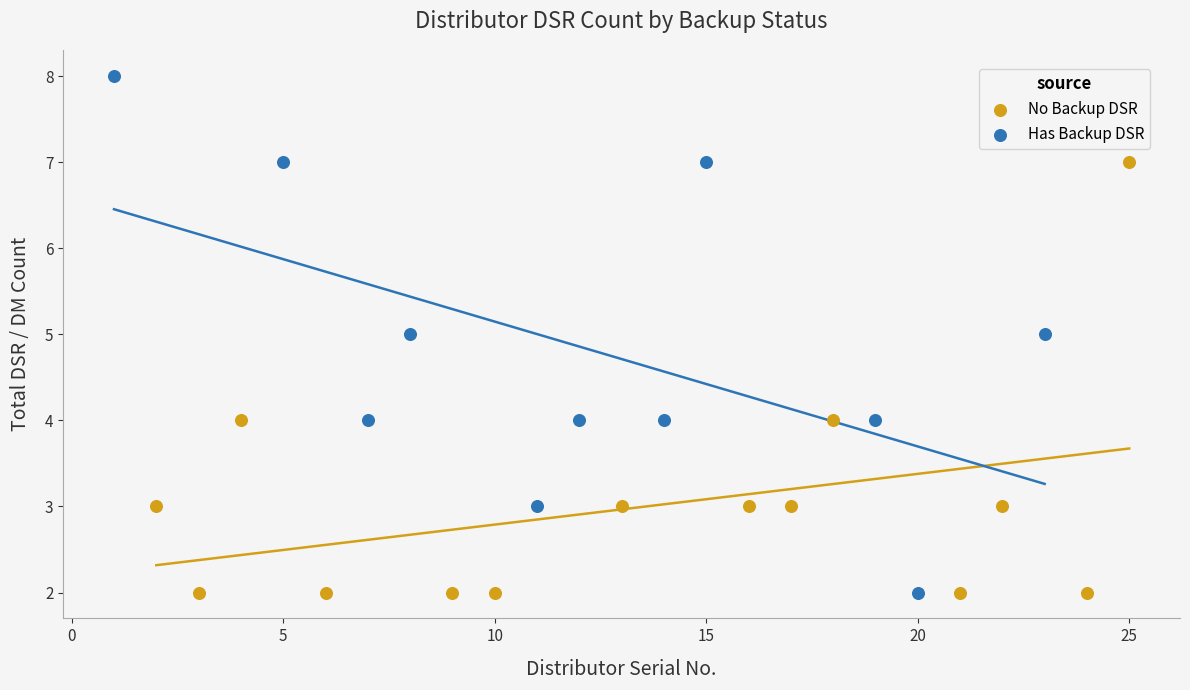

Which series contains the highest Y value?

Has Backup DSR